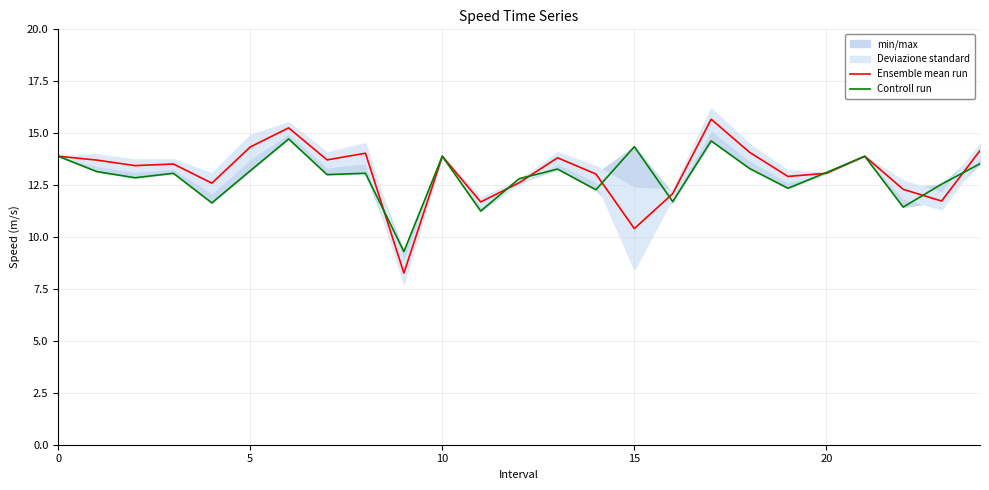

What is the label of the 15th point from the right?

10